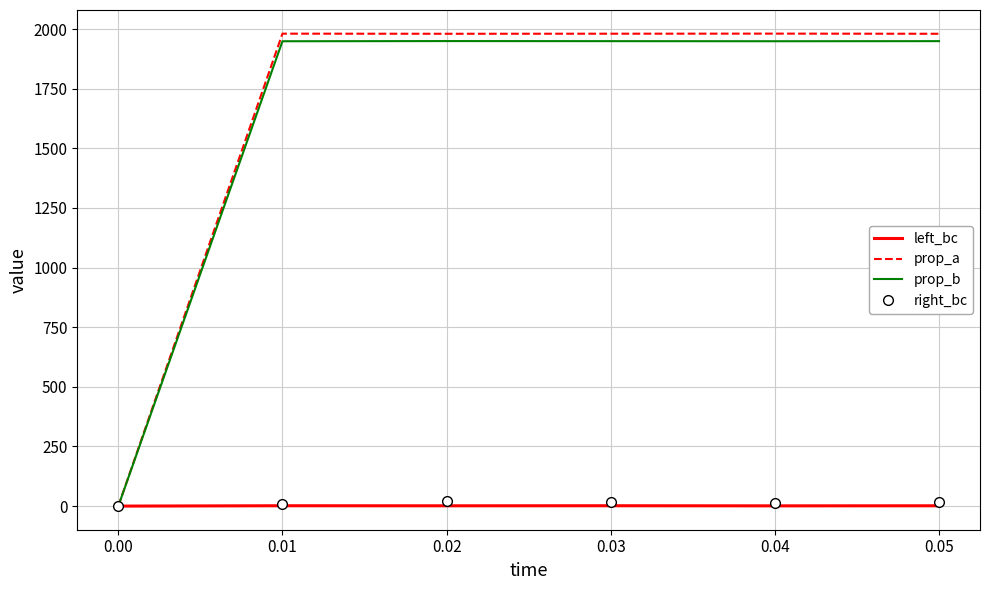

Is the value of prop_a at 0.01 greater than the value of left_bc at 0.00?

Yes